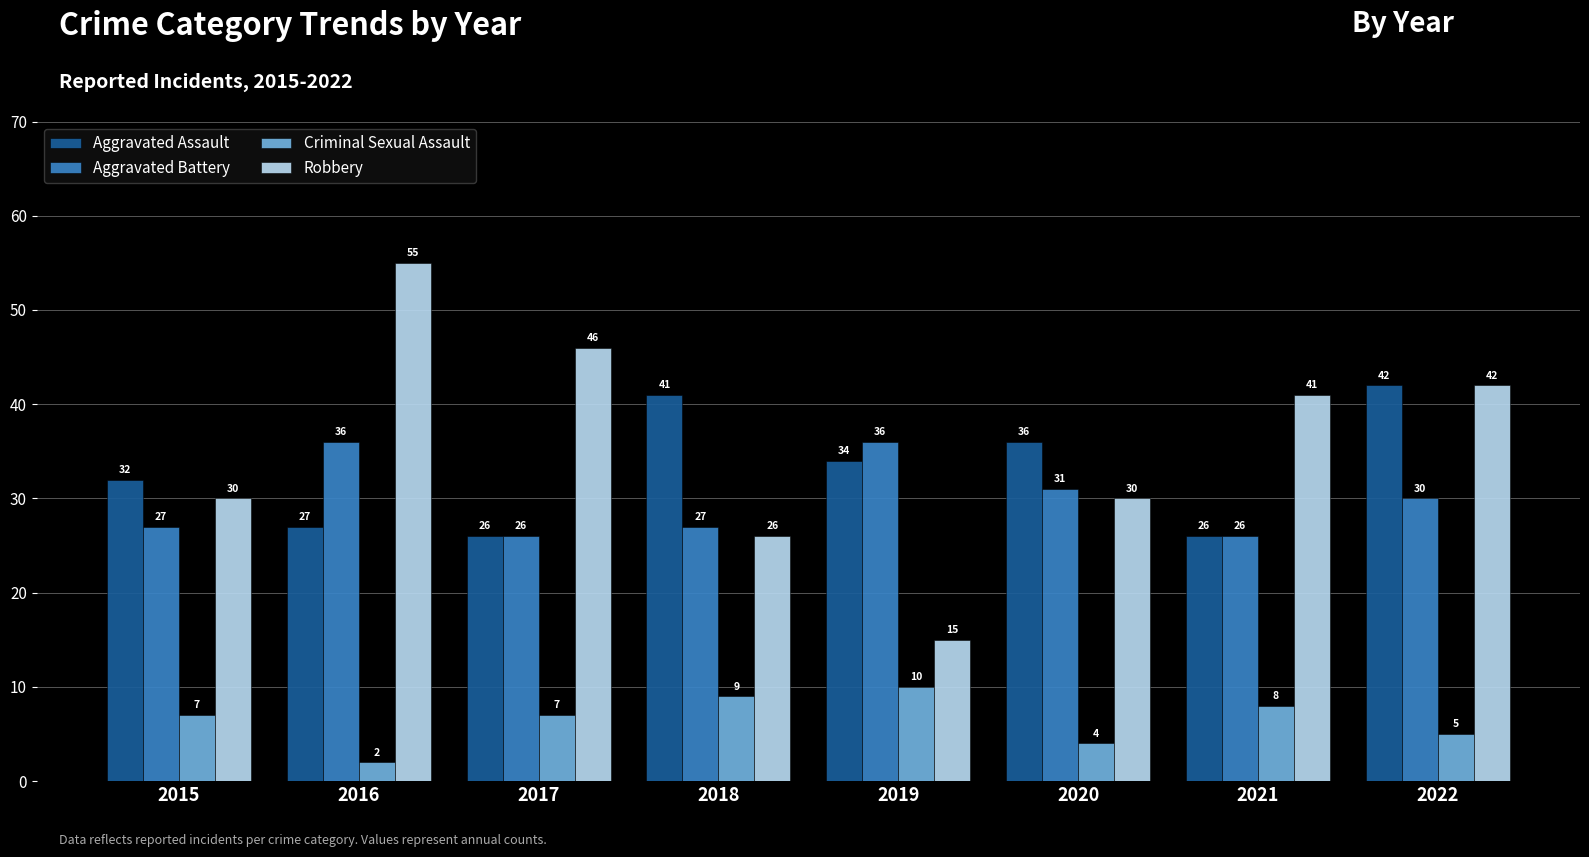

True or false: Criminal Sexual Assault has a value of 7 at 2017.

True